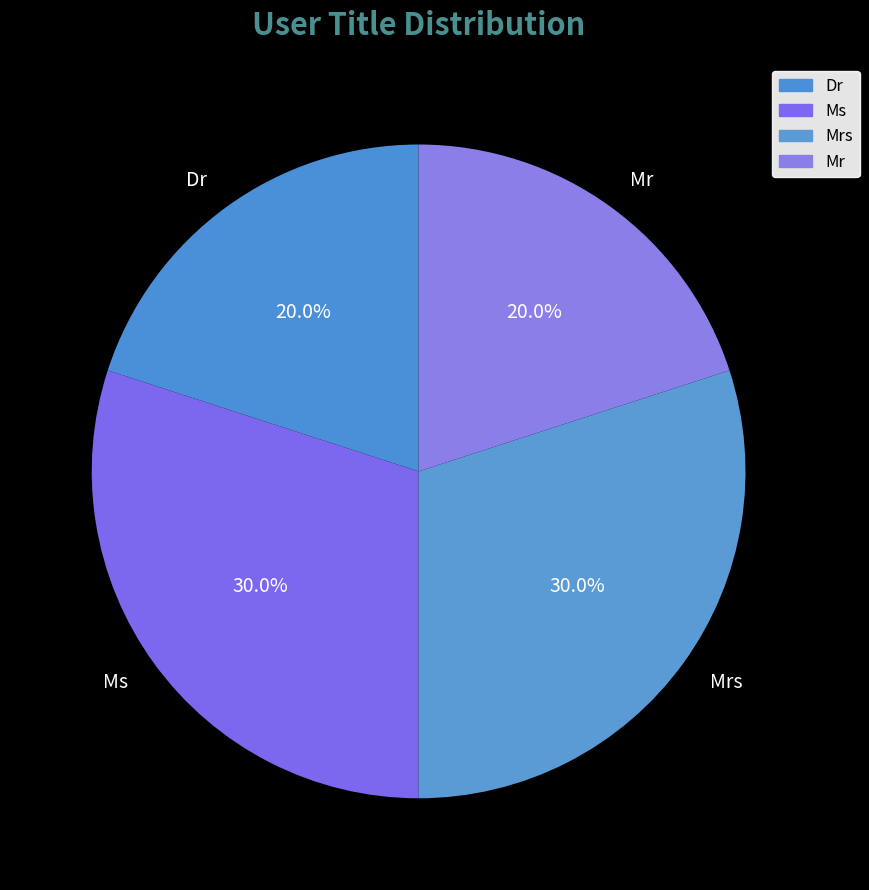

How much of the chart is everything except Mr?

80.0%